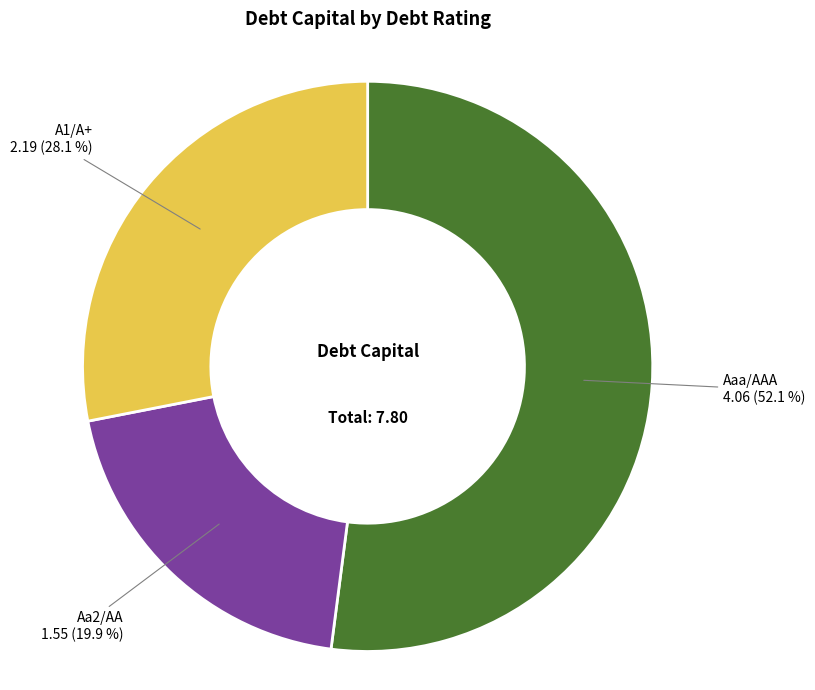

Which category has the smallest portion of the pie?

Aa2/AA